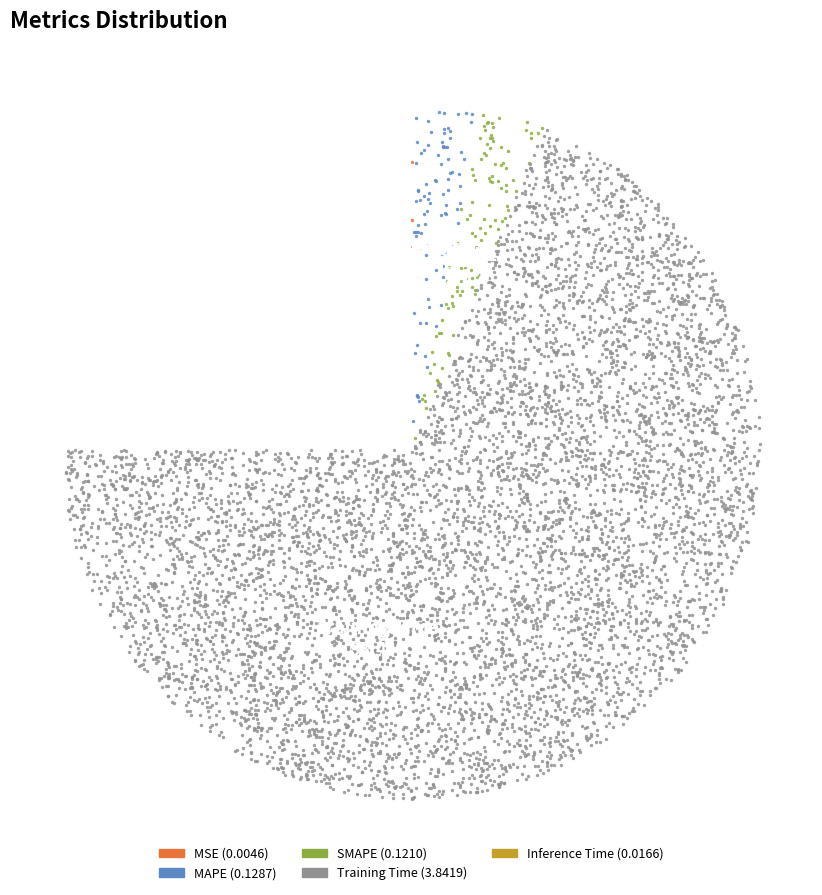

Does Inference Time account for over 50% of the chart?

No